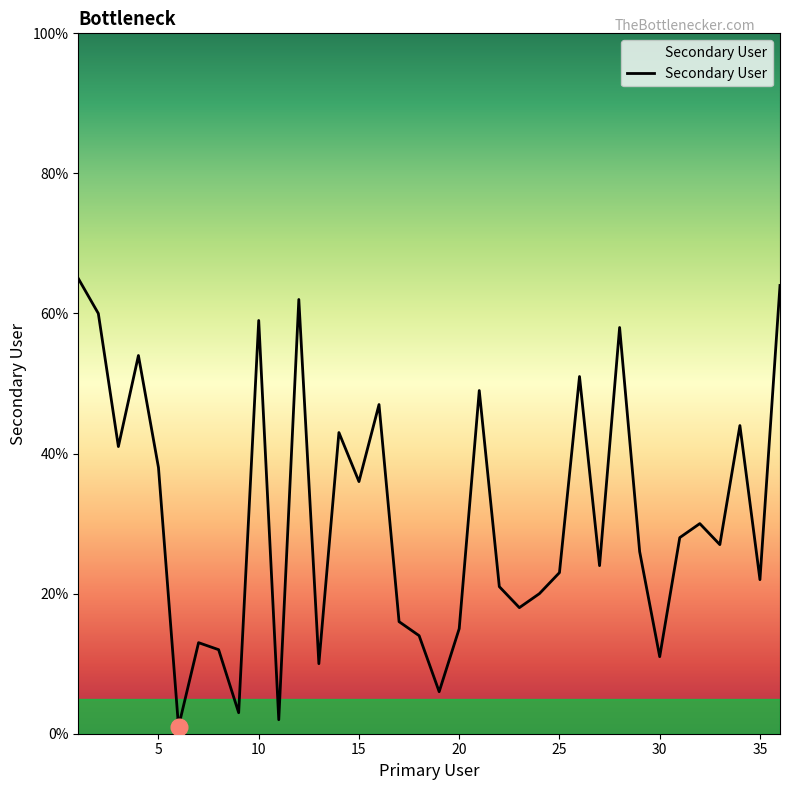

What is the greatest value displayed?

65